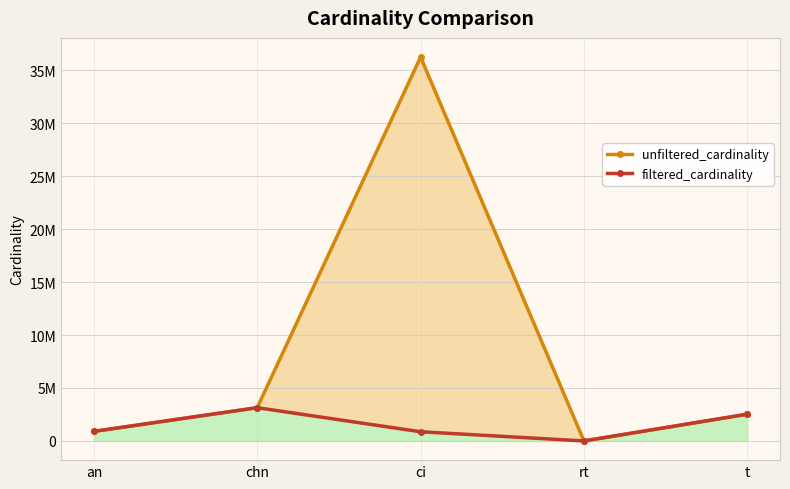

Between chn and rt, which series saw the biggest shift?

filtered_cardinality